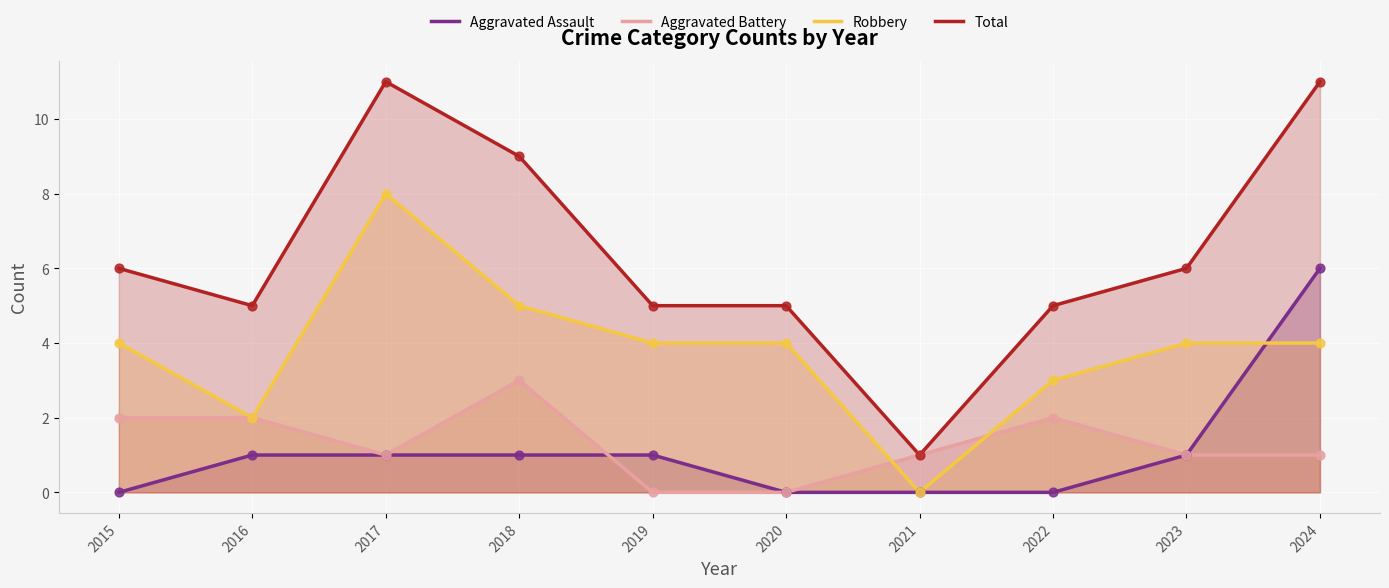

Which series has the widest spread of Y values?

Total